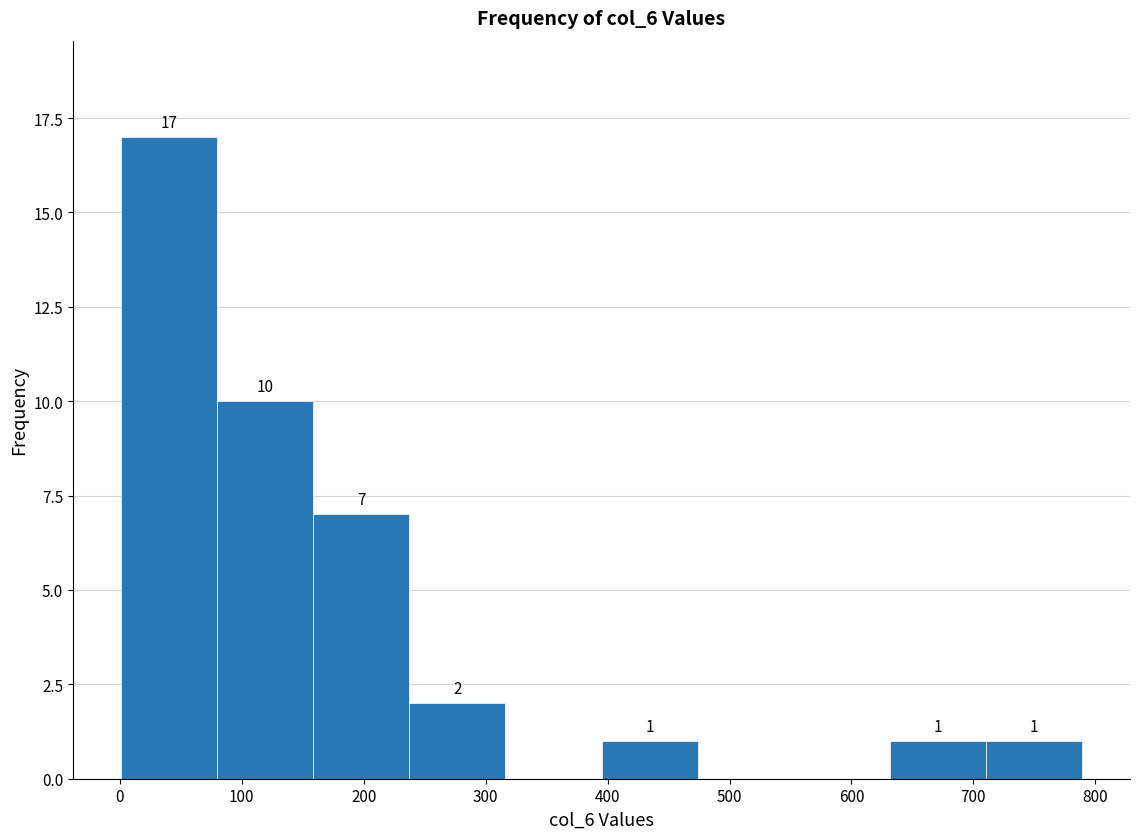

Which range on the x-axis has the tallest bar?

0 to 80